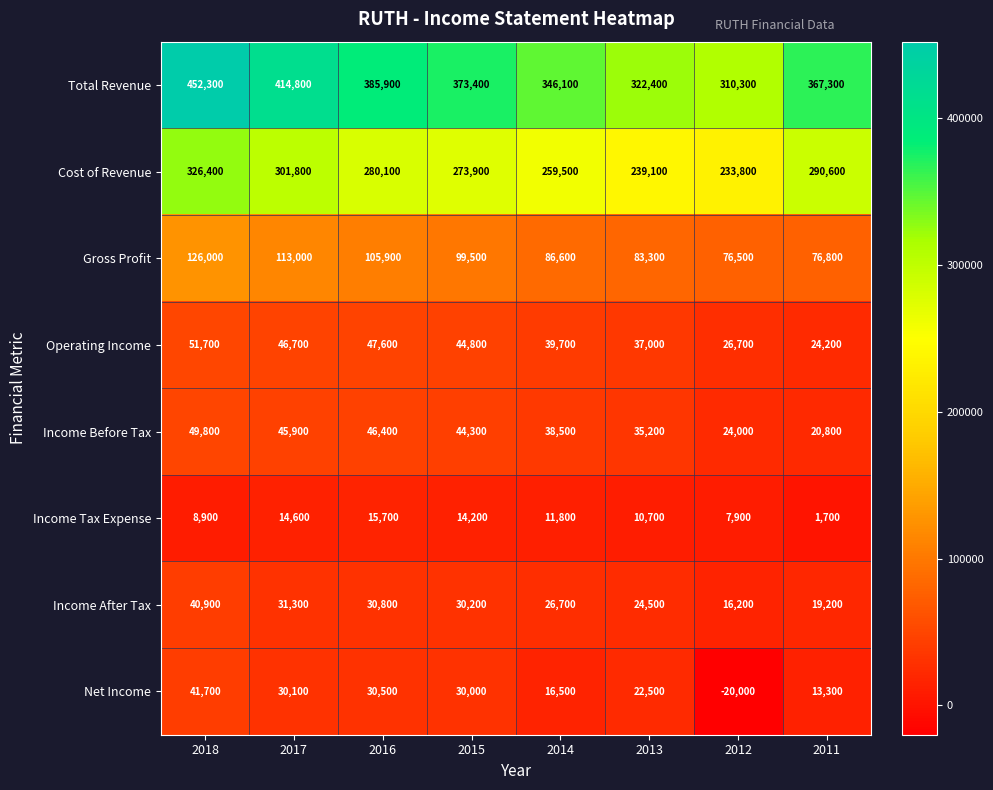

What is the minimum value shown in the chart?

-20000